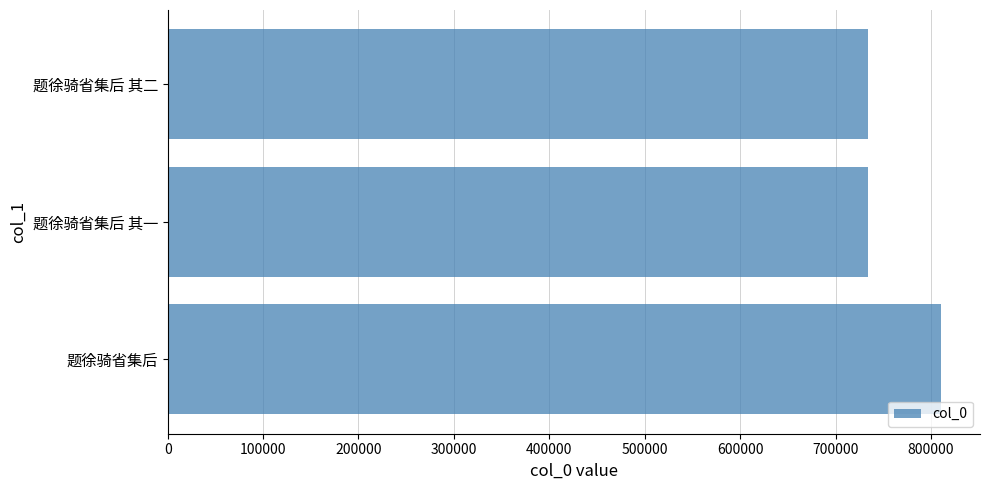

Is it true that the value at 题徐骑省集后 其一 is 733843?

True